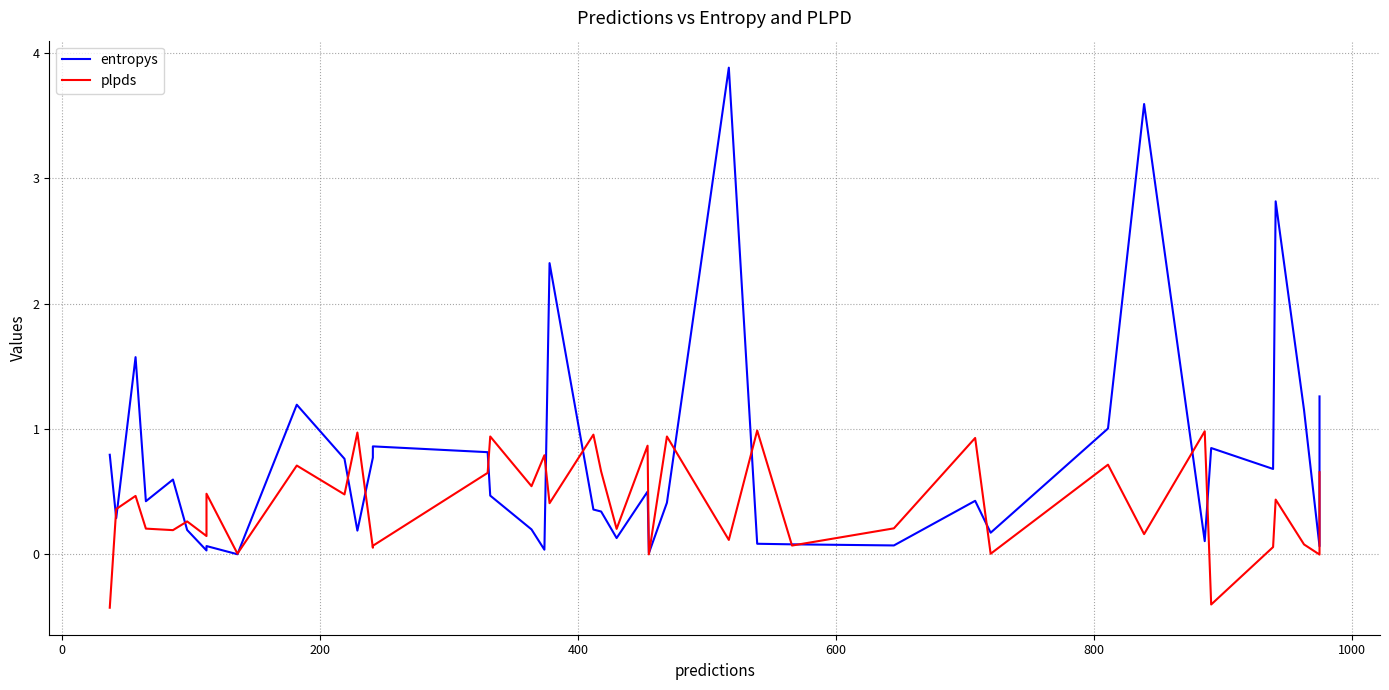

What are all the series names shown in the legend?

entropys, plpds